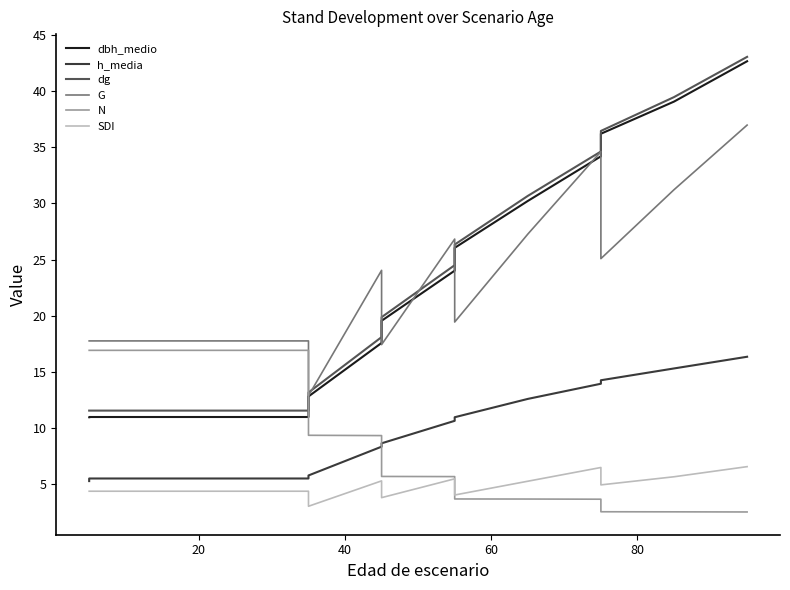

In G, how many points are higher than both neighbors (excluding endpoints)?

3